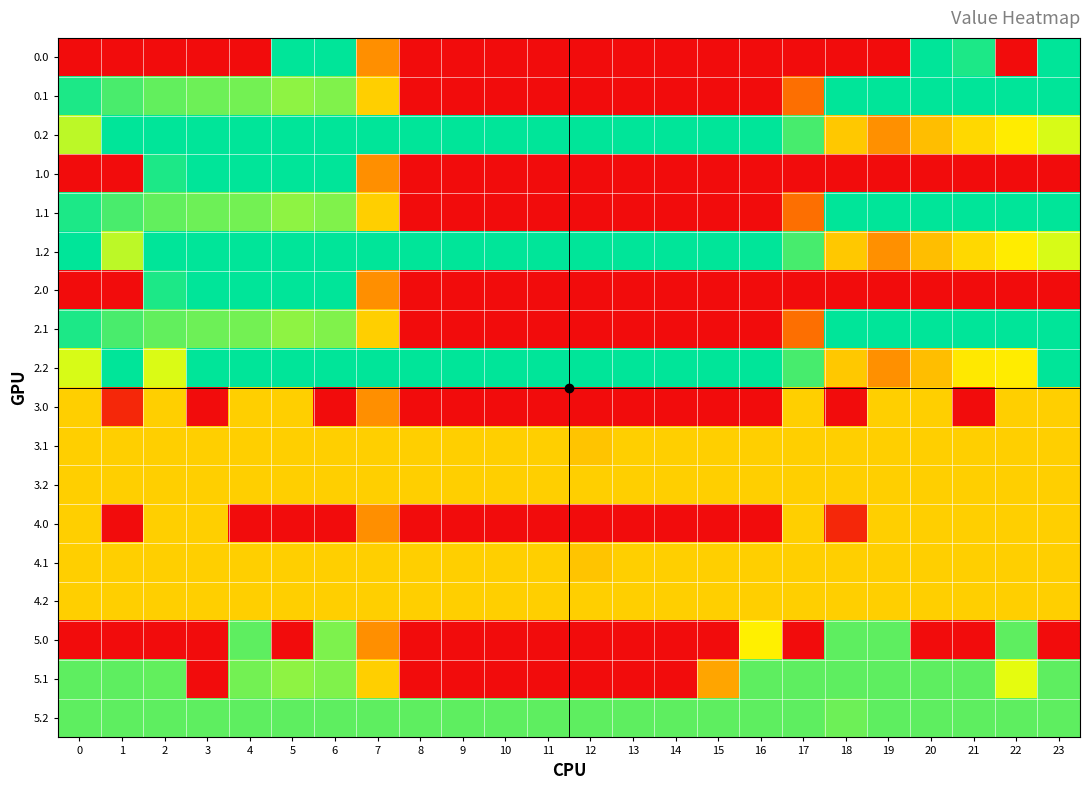

At which category is the sum across all series the highest?

6